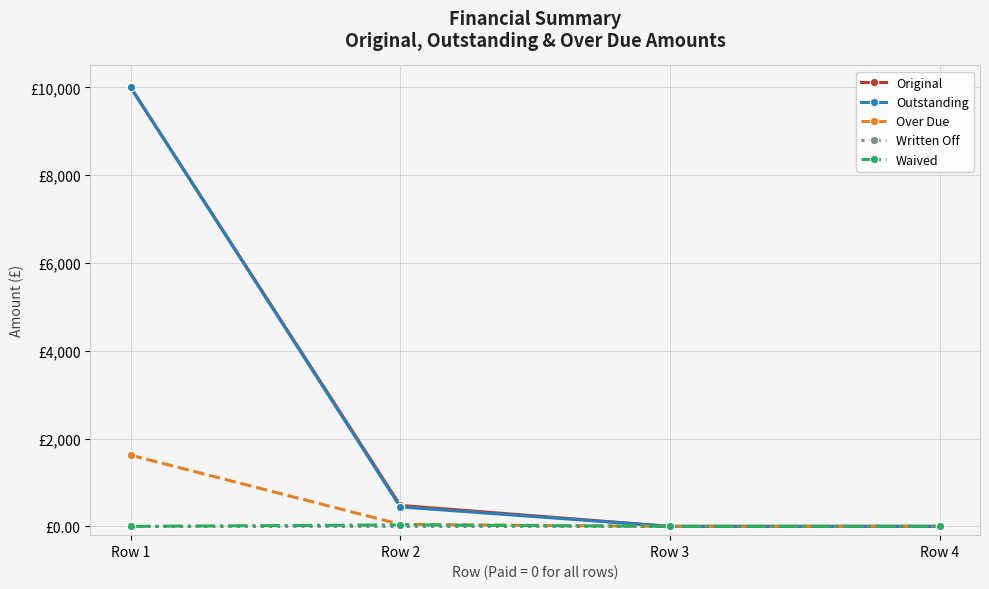

At how many categories does at least one series exceed 4721?

1